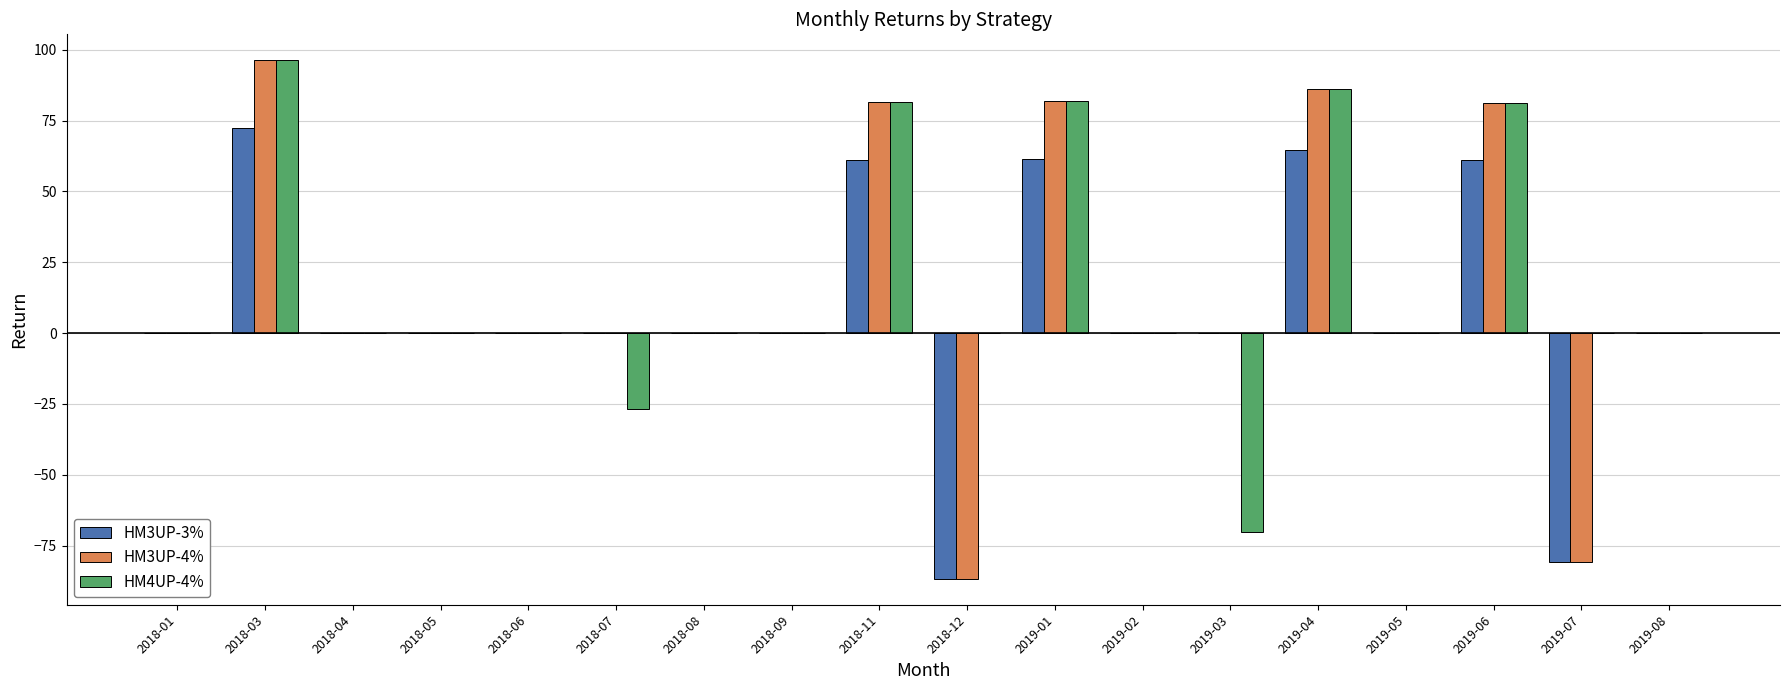

At which category is the sum across all series the highest?

2018-03